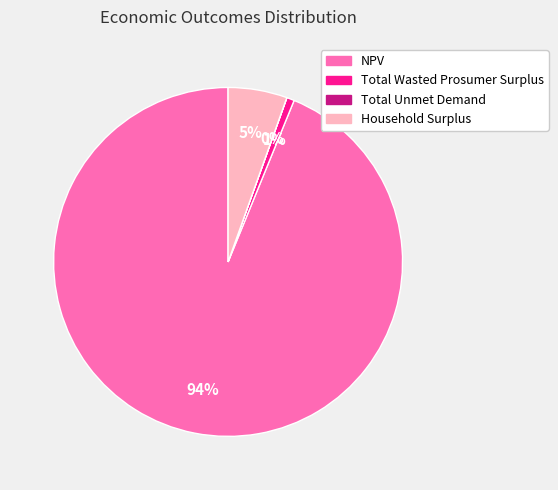

To the nearest percent, what is the average slice percentage?

25%